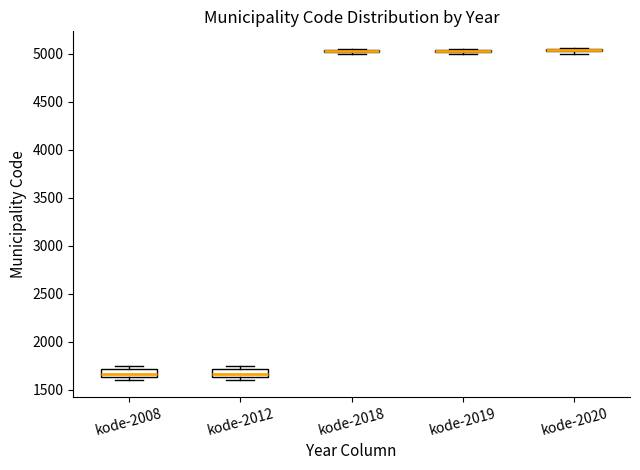

Where is the lower edge of the box for kode-2008 on the y-axis? The values are not printed on the chart, so give them approximately, as read against the axis.

1650